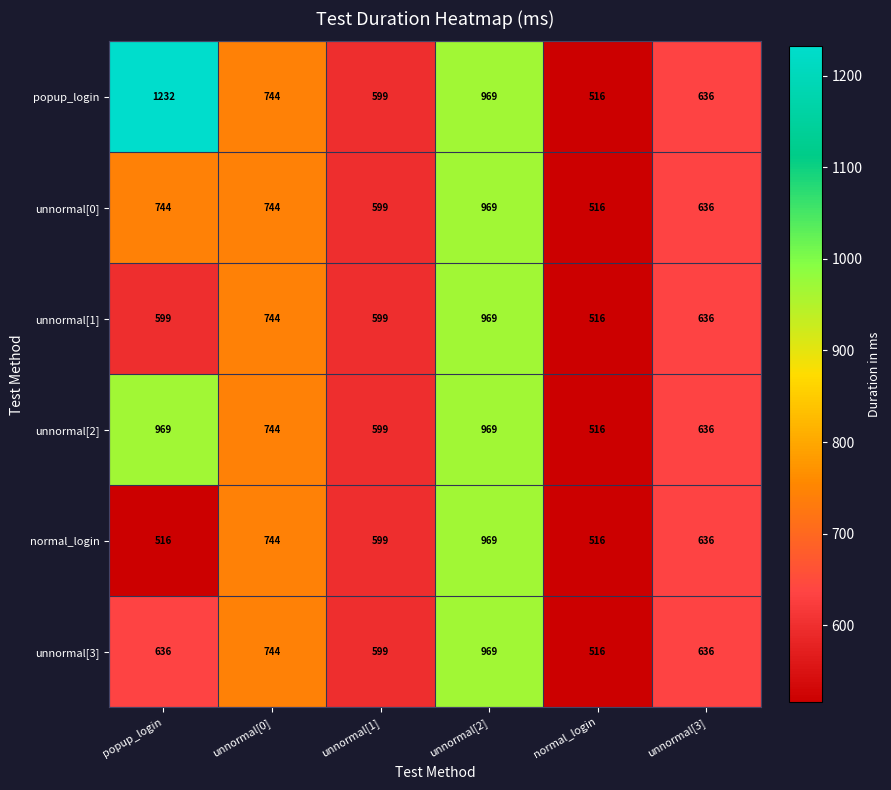

What is the minimum value shown in the chart?

516